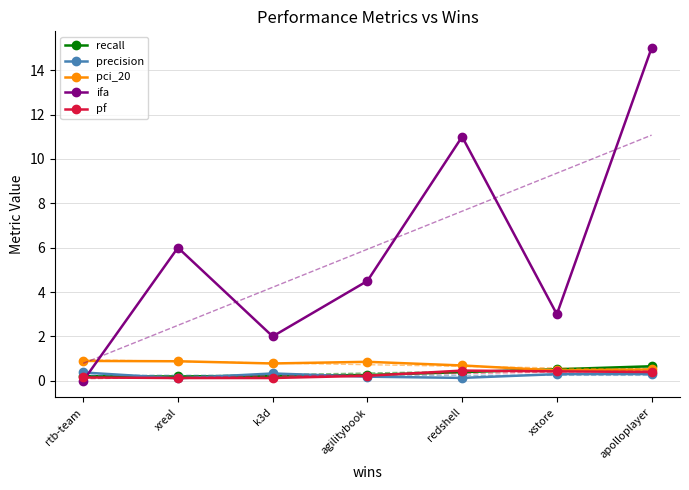

Where does the ifa series first go above 4?

xreal